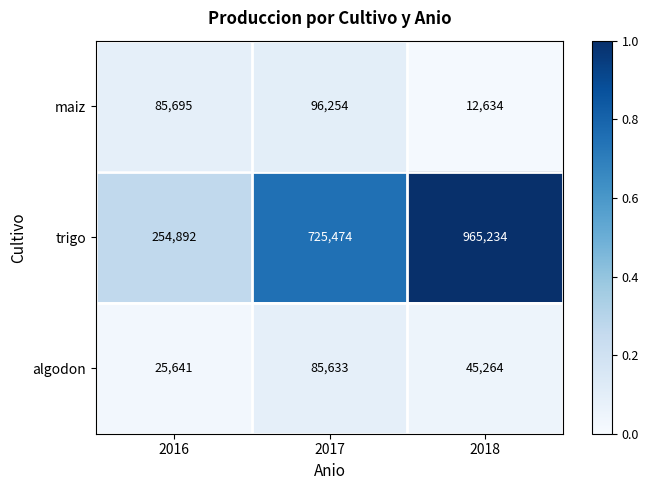

Rank the series at 2017 from highest to lowest value.

trigo, maiz, algodon